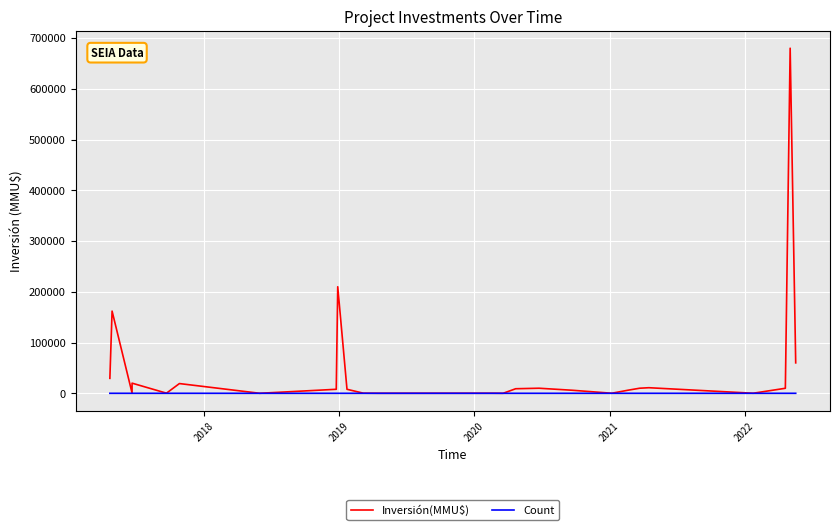

Rank the series by their average value, from lowest to highest.

Count, Inversión(MMU$)